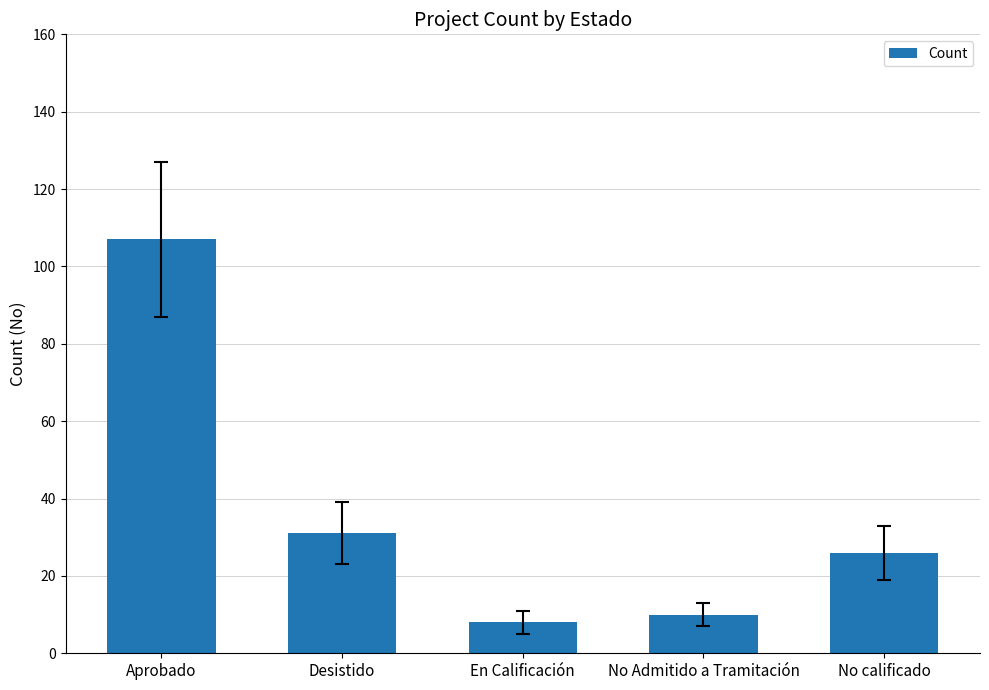

Does the chart contain any negative values?

No